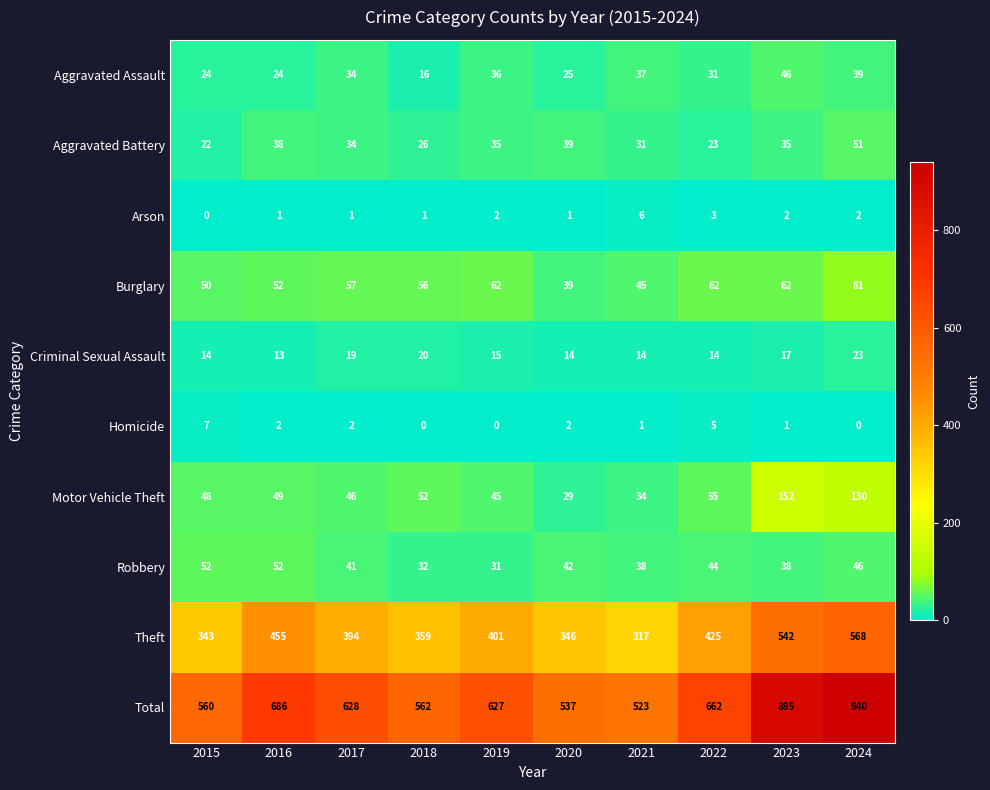

At which label is Motor Vehicle Theft closest to 90?

2022